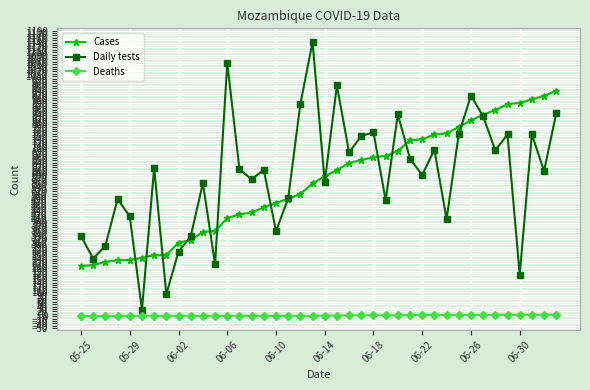

True or false: Cases and Deaths cross at least once.

False